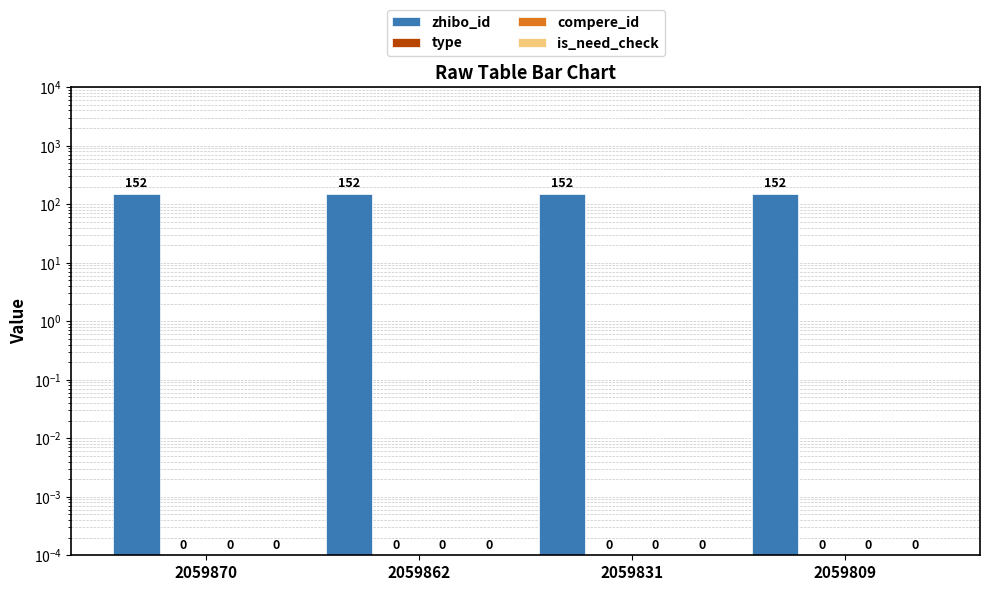

Is it true that zhibo_id equals 152.0 at 2059870?

True